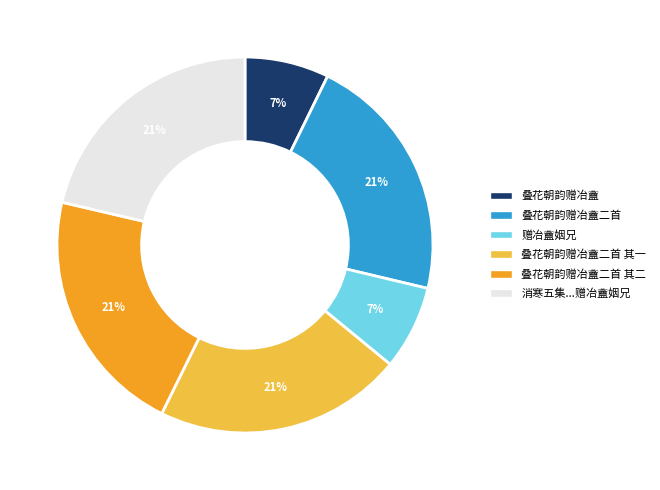

Does 叠花朝韵赠冶盦二首 represent more than half of the total?

No